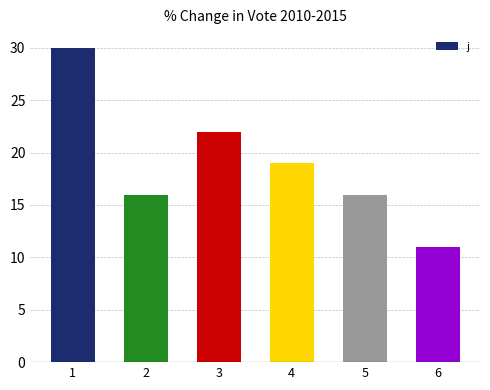

Reading right to left, list all the values displayed in this chart.

6=11	5=16	4=19	3=22	2=16	1=30